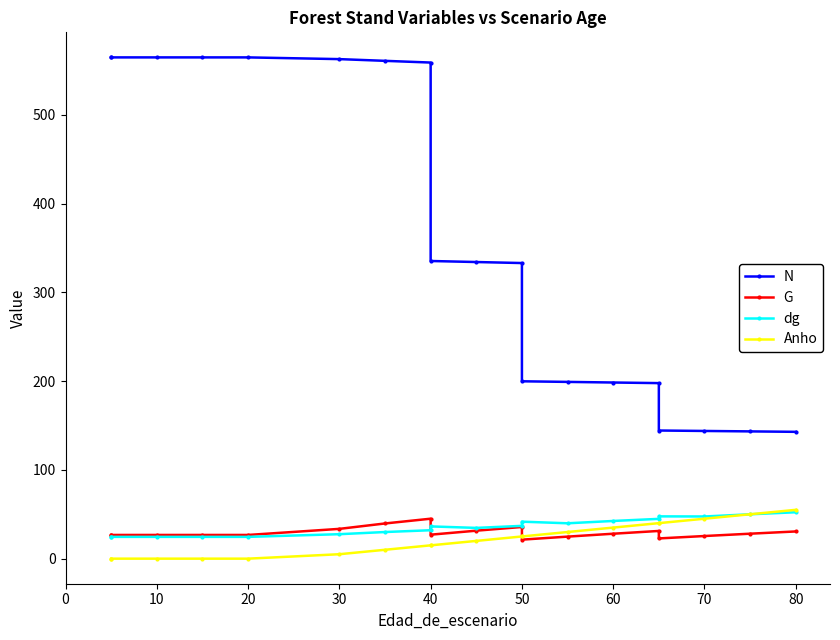

True or false: Anho and N intersect in this chart.

False